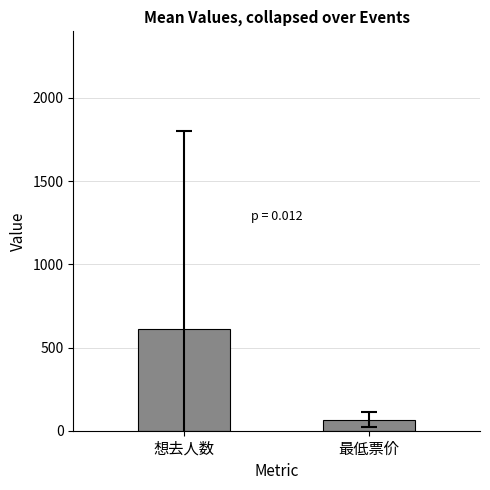

At which label is the value closest to 337?

最低票价